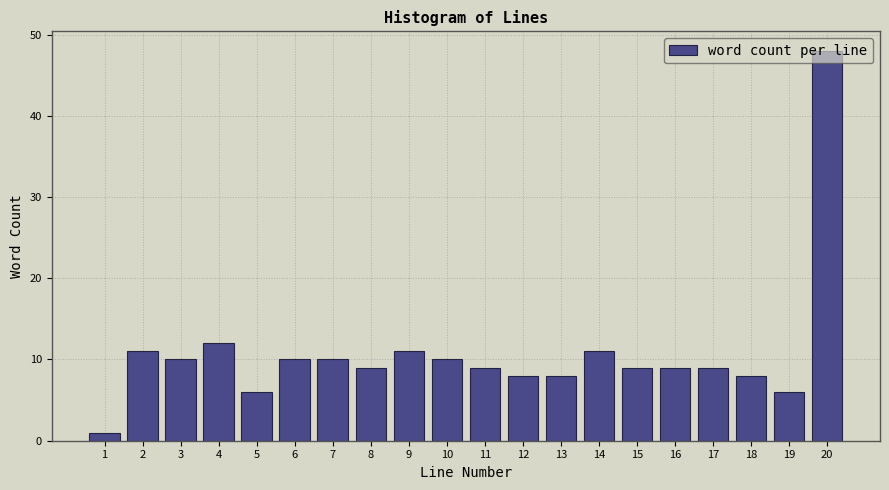

Reading left to right, list every bar in this chart as the range it spans on the x-axis followed by its height. The values are not printed on the chart, so give them approximately, as read against the axis.

0.5 to 1.5: 1
1.5 to 2.5: 11
2.5 to 3.5: 10
3.5 to 4.5: 12
4.5 to 5.5: 6
5.5 to 6.5: 10
6.5 to 7.5: 10
7.5 to 8.5: 9
8.5 to 9.5: 11
9.5 to 10.5: 10
10.5 to 11.5: 9
11.5 to 12.5: 8
12.5 to 13.5: 8
13.5 to 14.5: 11
14.5 to 15.5: 9
15.5 to 16.5: 9
16.5 to 17.5: 9
17.5 to 18.5: 8
18.5 to 19.5: 6
19.5 to 20.5: 48